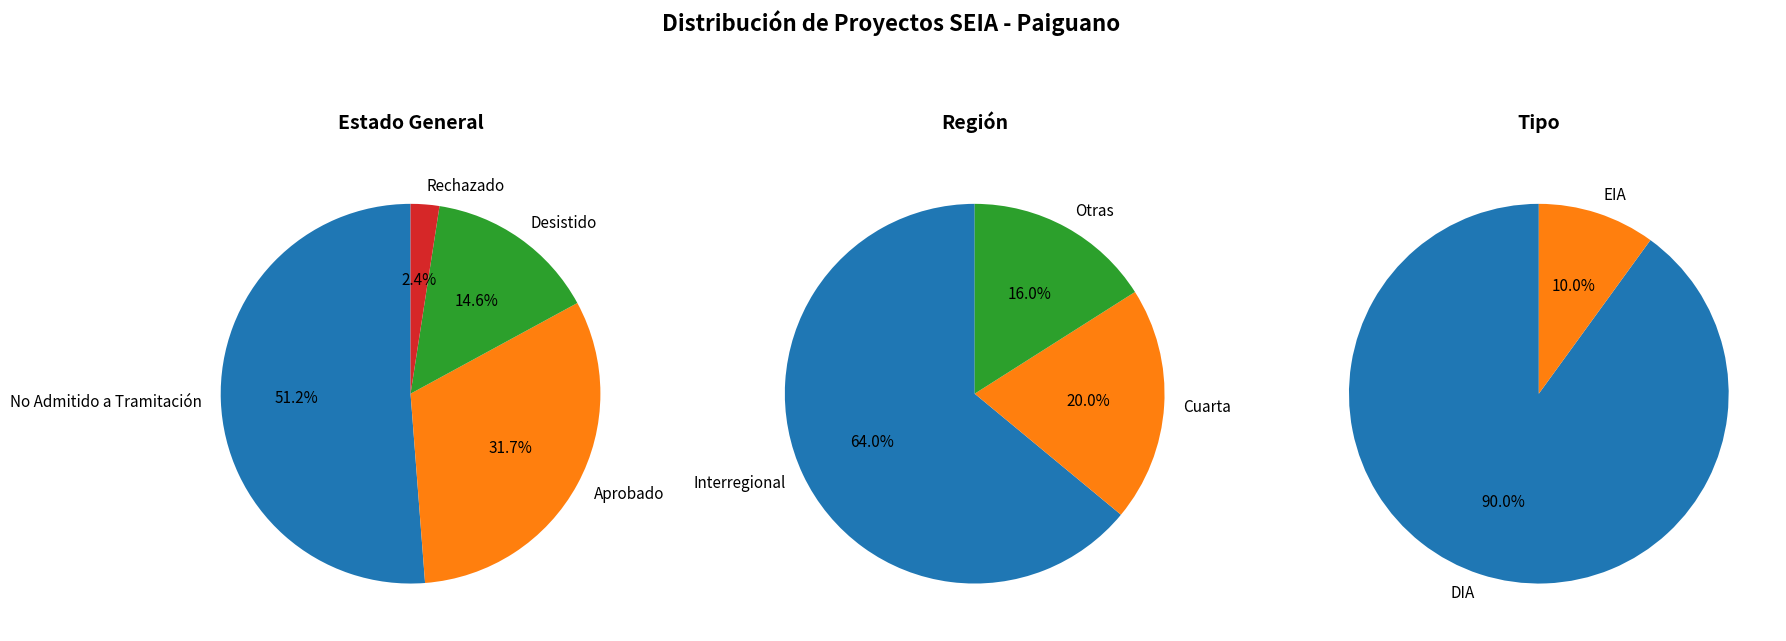

Is it true that No Region is 20% of the pie?

False